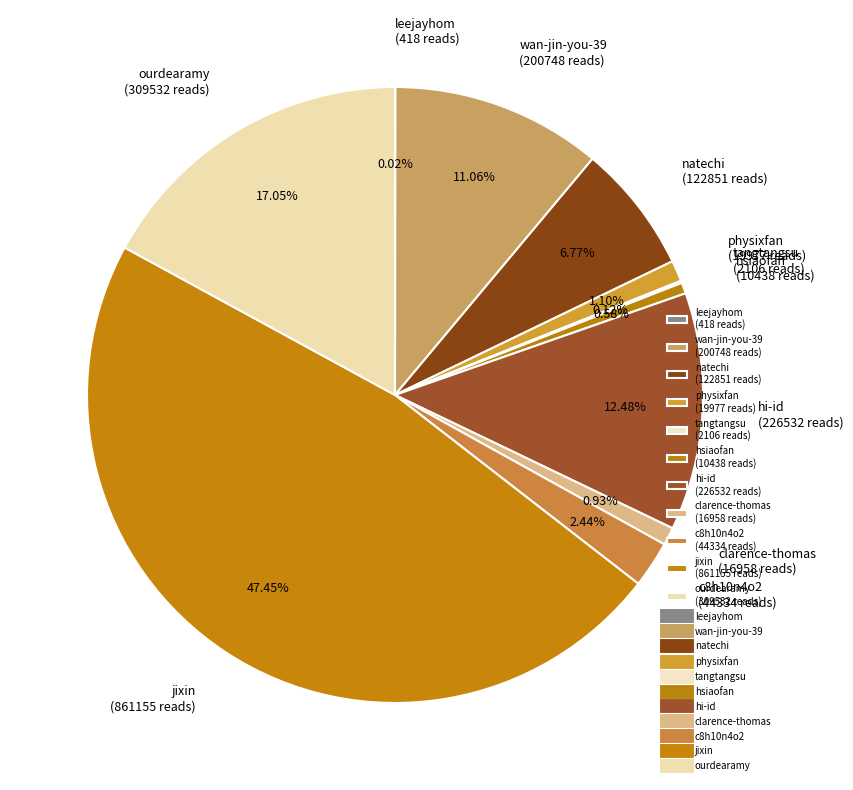

The wan-jin-you-39 slice represents 3% of the pie. True or false?

False